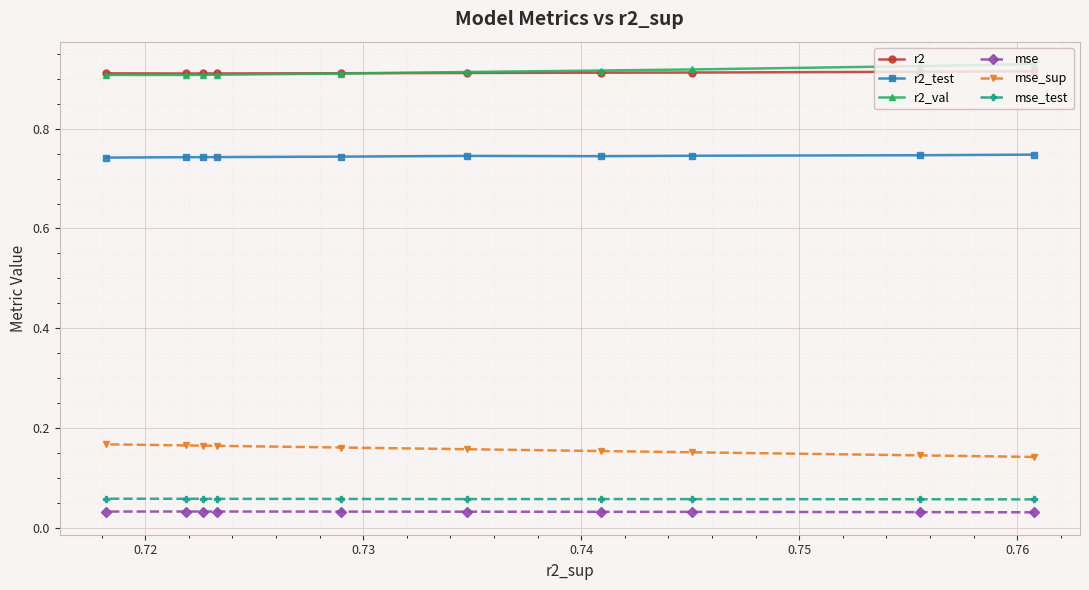

How many lines are shown in the chart?

6